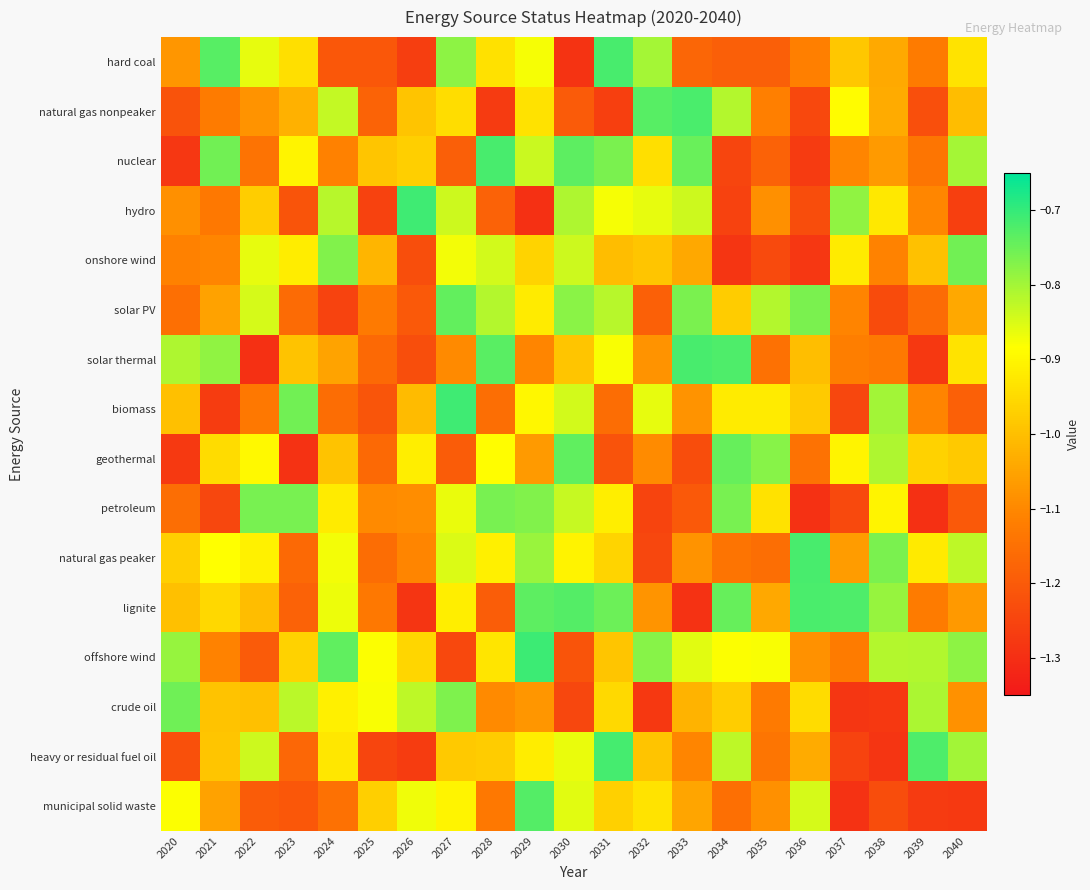

Reading right to left, what are all the values shown in this chart?

hard coal: 2040=-0.9	2039=-1.1	2038=-1.0	2037=-1.0	2036=-1.1	2035=-1.2	2034=-1.2	2033=-1.2	2032=-0.8	2031=-0.7	2030=-1.3	2029=-0.9	2028=-0.9	2027=-0.8	2026=-1.3	2025=-1.2	2024=-1.2	2023=-0.9	2022=-0.9	2021=-0.7	2020=-1.1
natural gas nonpeaker: 2040=-1.0	2039=-1.2	2038=-1.0	2037=-0.9	2036=-1.2	2035=-1.1	2034=-0.8	2033=-0.7	2032=-0.7	2031=-1.3	2030=-1.2	2029=-0.9	2028=-1.3	2027=-0.9	2026=-1.0	2025=-1.2	2024=-0.8	2023=-1.0	2022=-1.1	2021=-1.1	2020=-1.2
nuclear: 2040=-0.8	2039=-1.1	2038=-1.1	2037=-1.1	2036=-1.3	2035=-1.2	2034=-1.2	2033=-0.7	2032=-0.9	2031=-0.8	2030=-0.7	2029=-0.8	2028=-0.7	2027=-1.2	2026=-1.0	2025=-1.0	2024=-1.1	2023=-0.9	2022=-1.1	2021=-0.8	2020=-1.3
hydro: 2040=-1.3	2039=-1.1	2038=-0.9	2037=-0.8	2036=-1.2	2035=-1.1	2034=-1.3	2033=-0.8	2032=-0.9	2031=-0.9	2030=-0.8	2029=-1.3	2028=-1.2	2027=-0.8	2026=-0.7	2025=-1.3	2024=-0.8	2023=-1.2	2022=-1.0	2021=-1.1	2020=-1.1
onshore wind: 2040=-0.8	2039=-1.0	2038=-1.1	2037=-0.9	2036=-1.3	2035=-1.2	2034=-1.3	2033=-1.0	2032=-1.0	2031=-1.0	2030=-0.8	2029=-1.0	2028=-0.8	2027=-0.9	2026=-1.2	2025=-1.0	2024=-0.8	2023=-0.9	2022=-0.9	2021=-1.1	2020=-1.1
solar PV: 2040=-1.0	2039=-1.2	2038=-1.2	2037=-1.1	2036=-0.8	2035=-0.8	2034=-1.0	2033=-0.8	2032=-1.2	2031=-0.8	2030=-0.8	2029=-0.9	2028=-0.8	2027=-0.7	2026=-1.2	2025=-1.1	2024=-1.3	2023=-1.2	2022=-0.8	2021=-1.1	2020=-1.2
solar thermal: 2040=-0.9	2039=-1.3	2038=-1.1	2037=-1.1	2036=-1.0	2035=-1.1	2034=-0.7	2033=-0.7	2032=-1.1	2031=-0.9	2030=-1.0	2029=-1.1	2028=-0.7	2027=-1.1	2026=-1.2	2025=-1.2	2024=-1.0	2023=-1.0	2022=-1.3	2021=-0.8	2020=-0.8
biomass: 2040=-1.2	2039=-1.1	2038=-0.8	2037=-1.2	2036=-1.0	2035=-0.9	2034=-0.9	2033=-1.1	2032=-0.9	2031=-1.2	2030=-0.8	2029=-0.9	2028=-1.2	2027=-0.7	2026=-1.0	2025=-1.2	2024=-1.2	2023=-0.8	2022=-1.1	2021=-1.3	2020=-1.0
geothermal: 2040=-1.0	2039=-1.0	2038=-0.8	2037=-0.9	2036=-1.1	2035=-0.8	2034=-0.7	2033=-1.2	2032=-1.1	2031=-1.2	2030=-0.7	2029=-1.1	2028=-0.9	2027=-1.2	2026=-0.9	2025=-1.2	2024=-1.0	2023=-1.3	2022=-0.9	2021=-0.9	2020=-1.3
petroleum: 2040=-1.2	2039=-1.3	2038=-0.9	2037=-1.2	2036=-1.3	2035=-0.9	2034=-0.8	2033=-1.2	2032=-1.2	2031=-0.9	2030=-0.8	2029=-0.8	2028=-0.8	2027=-0.9	2026=-1.1	2025=-1.1	2024=-0.9	2023=-0.8	2022=-0.8	2021=-1.2	2020=-1.2
natural gas peaker: 2040=-0.8	2039=-0.9	2038=-0.8	2037=-1.1	2036=-0.7	2035=-1.2	2034=-1.1	2033=-1.1	2032=-1.2	2031=-1.0	2030=-0.9	2029=-0.8	2028=-0.9	2027=-0.9	2026=-1.1	2025=-1.2	2024=-0.9	2023=-1.2	2022=-0.9	2021=-0.9	2020=-1.0
lignite: 2040=-1.1	2039=-1.1	2038=-0.8	2037=-0.7	2036=-0.7	2035=-1.0	2034=-0.7	2033=-1.3	2032=-1.1	2031=-0.8	2030=-0.7	2029=-0.7	2028=-1.2	2027=-0.9	2026=-1.3	2025=-1.1	2024=-0.9	2023=-1.2	2022=-1.0	2021=-1.0	2020=-1.0
offshore wind: 2040=-0.8	2039=-0.8	2038=-0.8	2037=-1.1	2036=-1.1	2035=-0.9	2034=-0.9	2033=-0.9	2032=-0.8	2031=-1.0	2030=-1.2	2029=-0.7	2028=-0.9	2027=-1.2	2026=-1.0	2025=-0.9	2024=-0.7	2023=-1.0	2022=-1.2	2021=-1.1	2020=-0.8
crude oil: 2040=-1.1	2039=-0.8	2038=-1.3	2037=-1.3	2036=-0.9	2035=-1.1	2034=-1.0	2033=-1.0	2032=-1.3	2031=-1.0	2030=-1.2	2029=-1.1	2028=-1.1	2027=-0.8	2026=-0.8	2025=-0.9	2024=-0.9	2023=-0.8	2022=-1.0	2021=-1.0	2020=-0.8
heavy or residual fuel oil: 2040=-0.8	2039=-0.7	2038=-1.3	2037=-1.3	2036=-1.0	2035=-1.1	2034=-0.8	2033=-1.1	2032=-1.0	2031=-0.7	2030=-0.9	2029=-0.9	2028=-1.0	2027=-1.0	2026=-1.3	2025=-1.2	2024=-0.9	2023=-1.2	2022=-0.8	2021=-1.0	2020=-1.2
municipal solid waste: 2040=-1.3	2039=-1.3	2038=-1.2	2037=-1.3	2036=-0.8	2035=-1.1	2034=-1.2	2033=-1.0	2032=-0.9	2031=-1.0	2030=-0.9	2029=-0.7	2028=-1.1	2027=-0.9	2026=-0.9	2025=-1.0	2024=-1.1	2023=-1.2	2022=-1.2	2021=-1.1	2020=-0.9